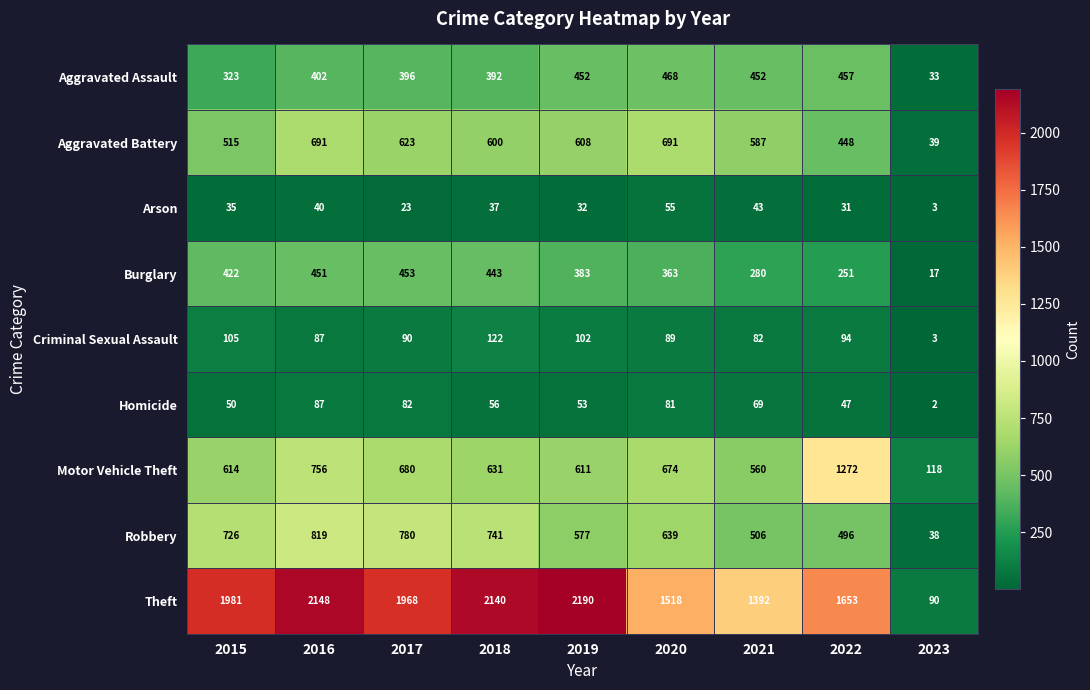

What is the difference between the highest and lowest values at 2019?

2158